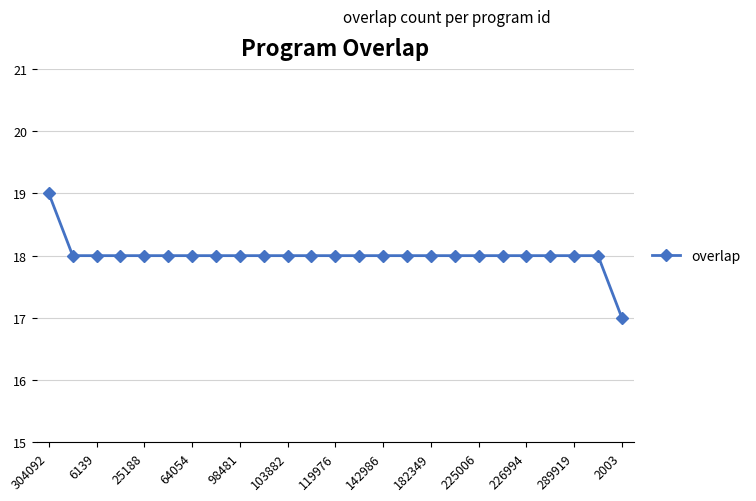

What is the maximum value shown in the chart?

19